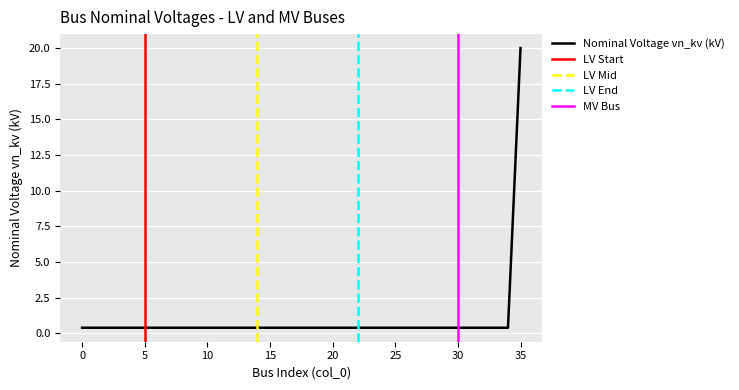

The value at 24 is 0.4. True or false?

True